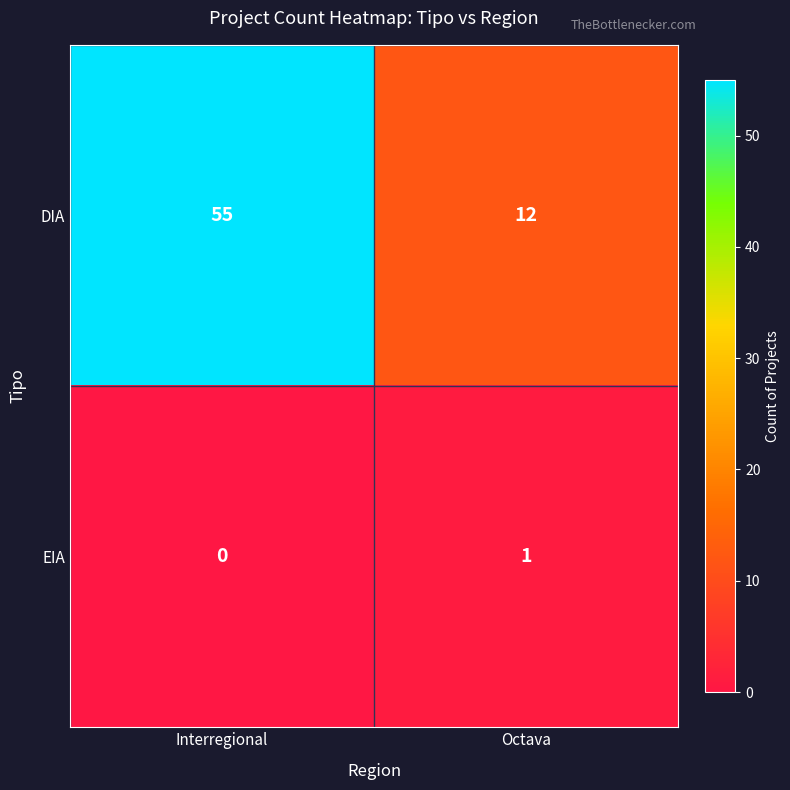

List the series in order of their overall mean, highest first.

DIA, EIA